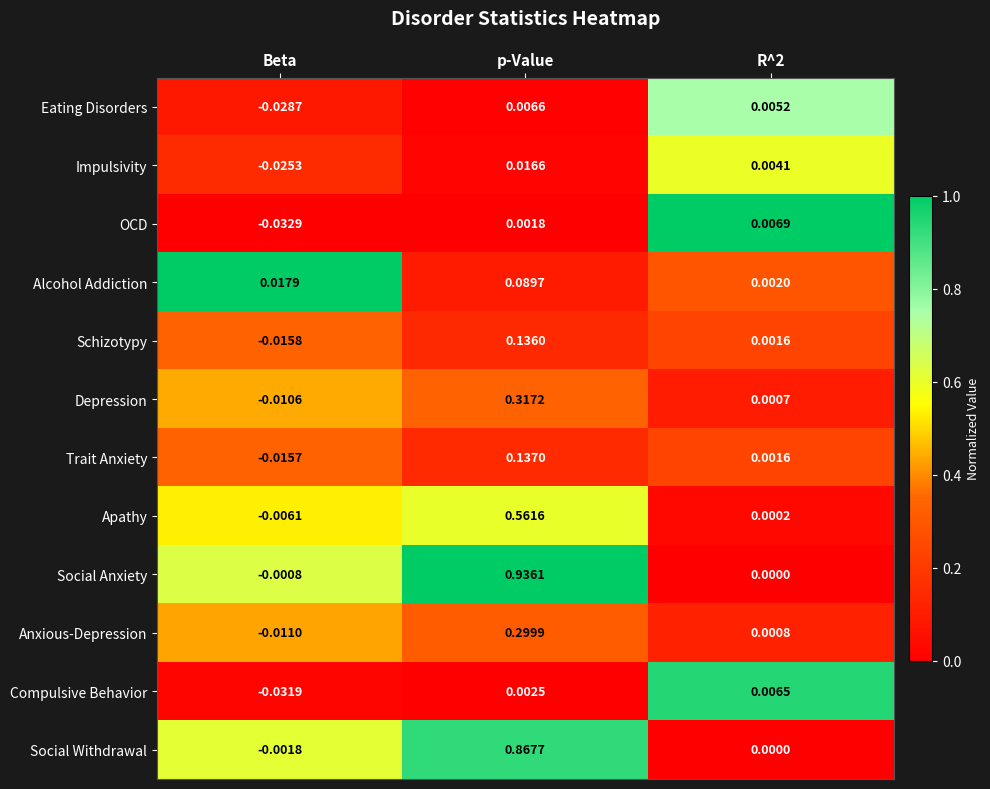

Count the number of categories in the chart.

3